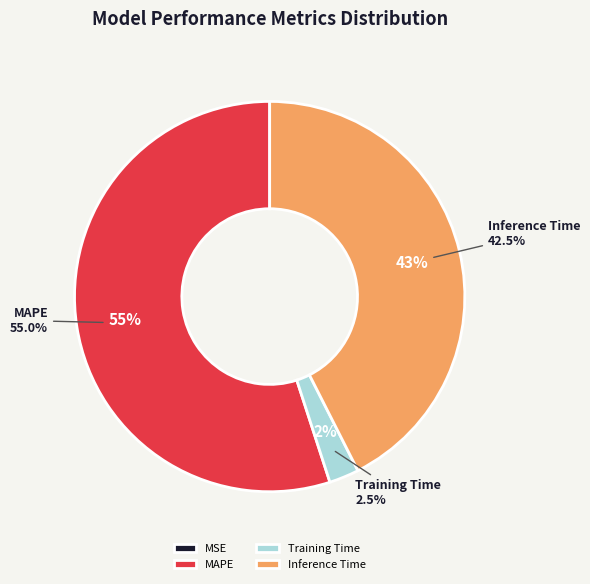

The Inference Time slice represents 43% of the pie. True or false?

True